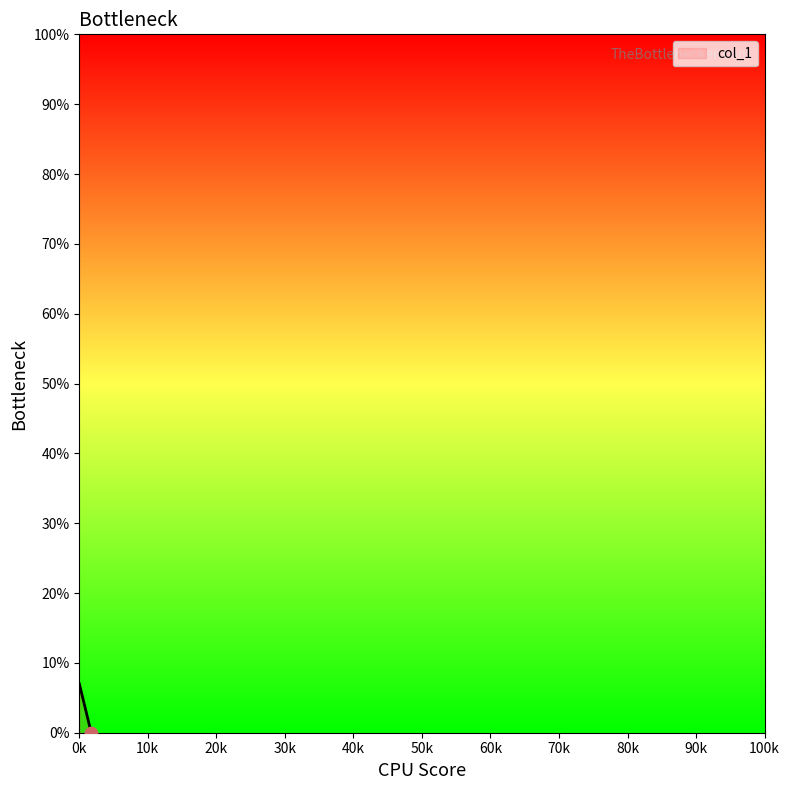

What is the change in value from 1741 to 9?

+7